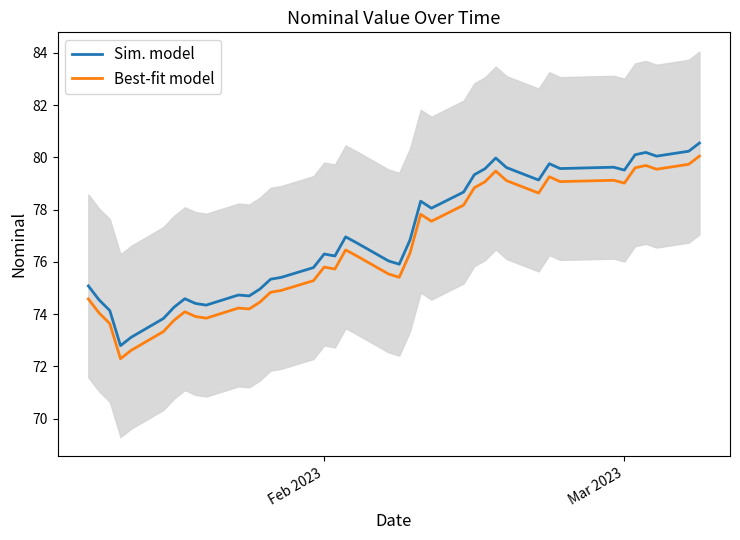

True or false: Best-fit model and Sim. model intersect in this chart.

False